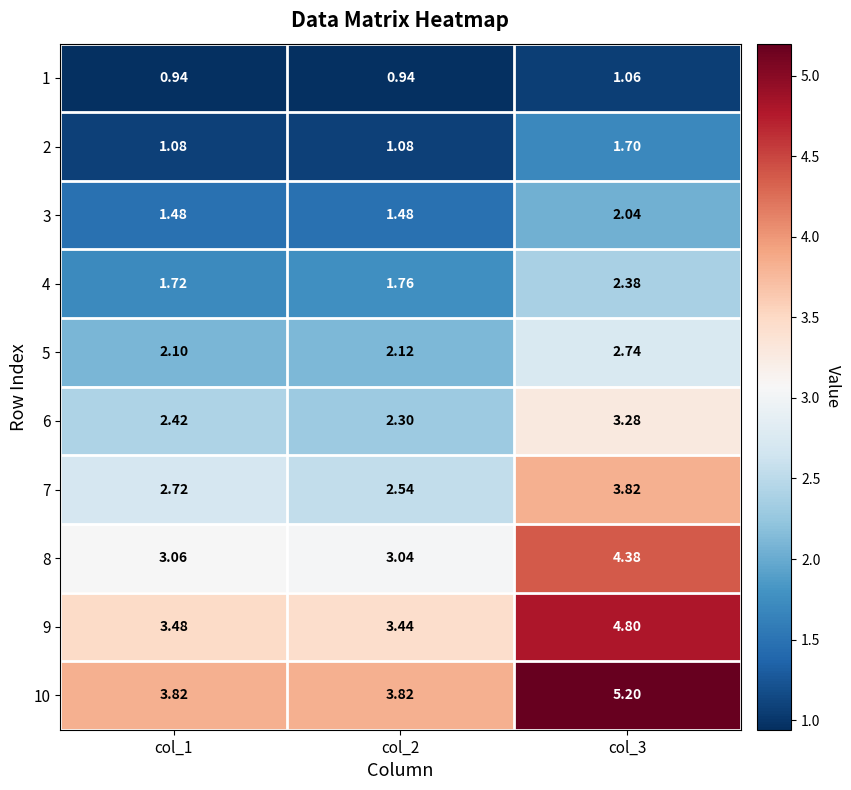

Is the value of 2 at col_1 greater than the value of 8 at col_2?

No